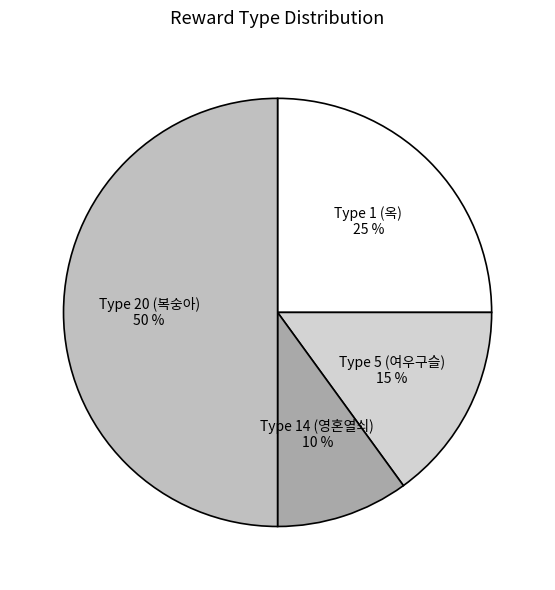

The Type 14 (영혼열쇠) slice represents 10% of the pie. True or false?

True